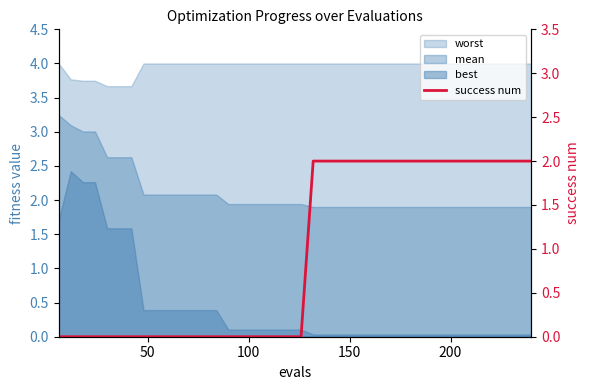

True or false: there are more than 0 points higher than both neighbors.

False